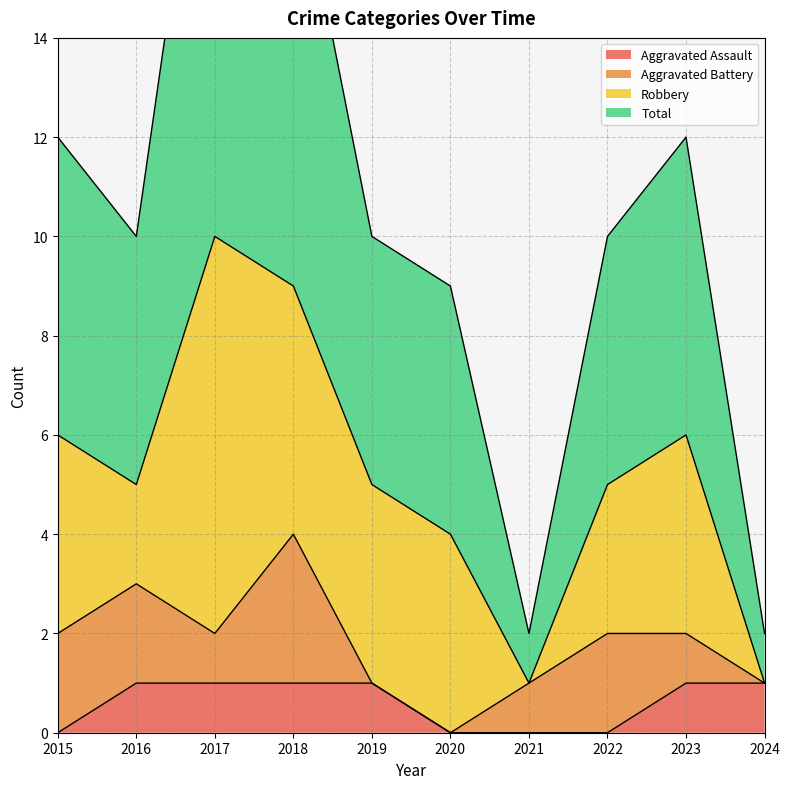

What is the value of the Aggravated Assault point at the 5th from the left?

1